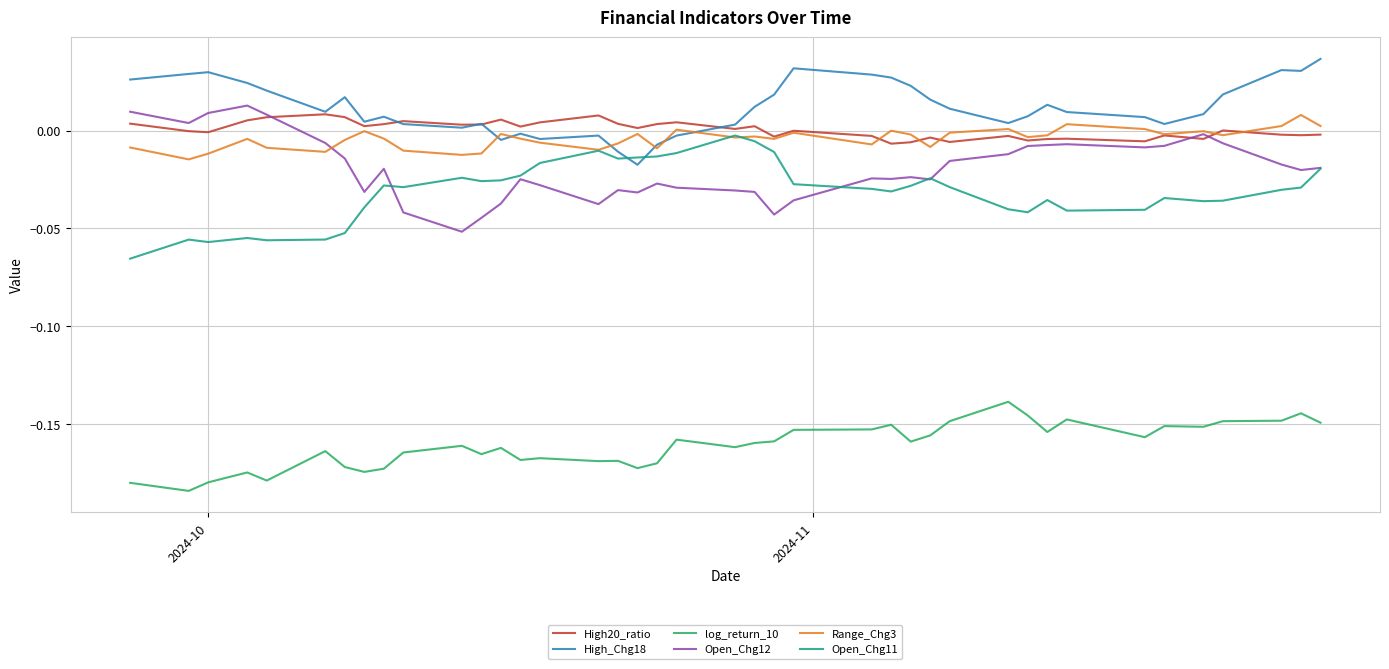

True or false: log_return_10 and Open_Chg12 cross at least once.

False